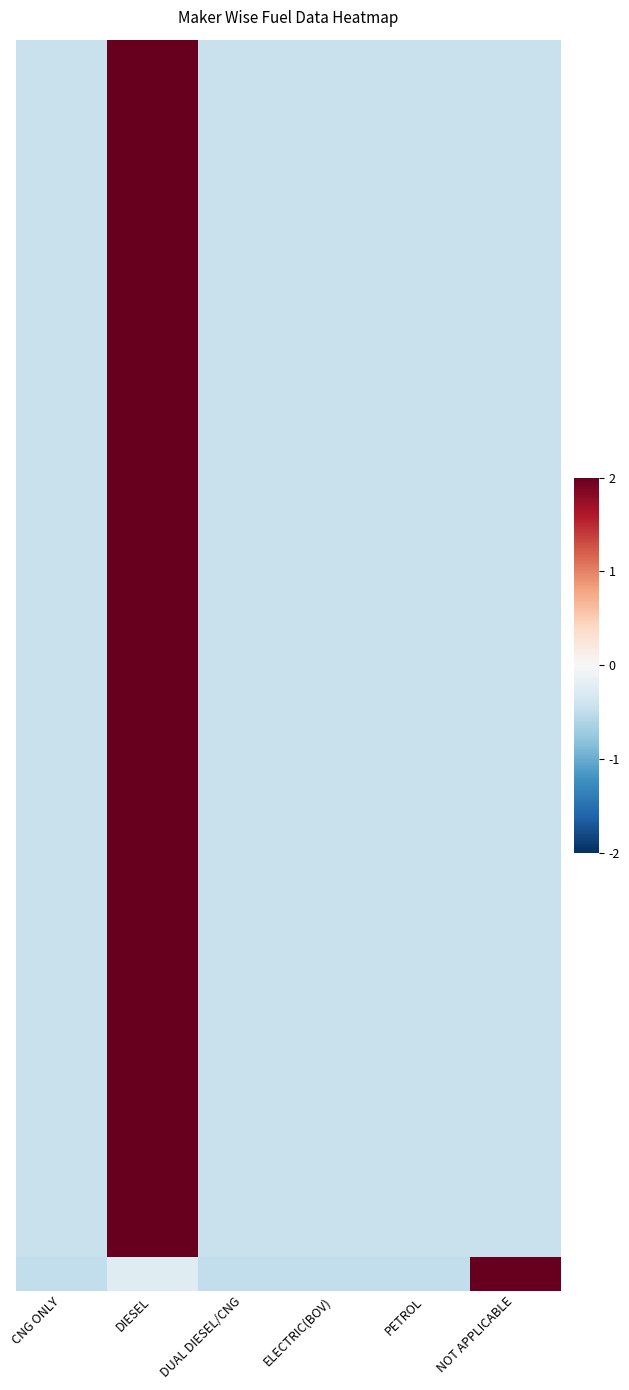

At how many categories does at least one series exceed 1?

2